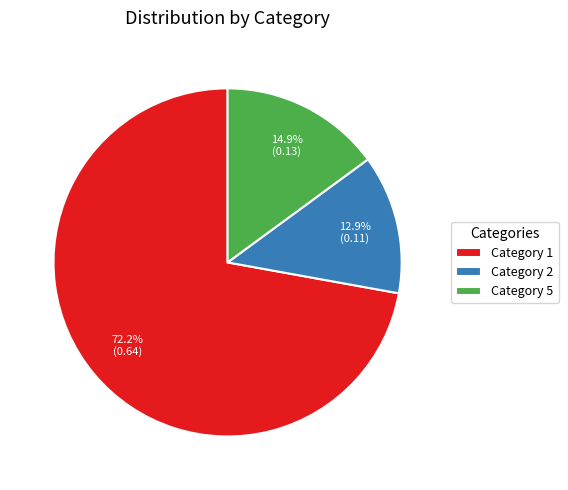

To the nearest percent, what is the difference between the largest and smallest slice percentages?

59%